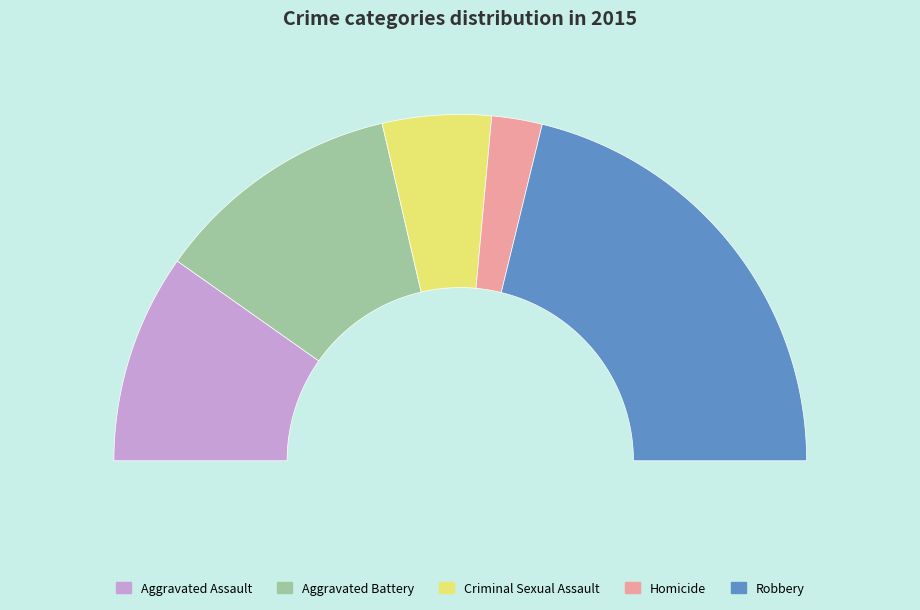

Rank the categories by value from lowest to highest.

Homicide, Criminal Sexual Assault, Aggravated Assault, Aggravated Battery, Robbery